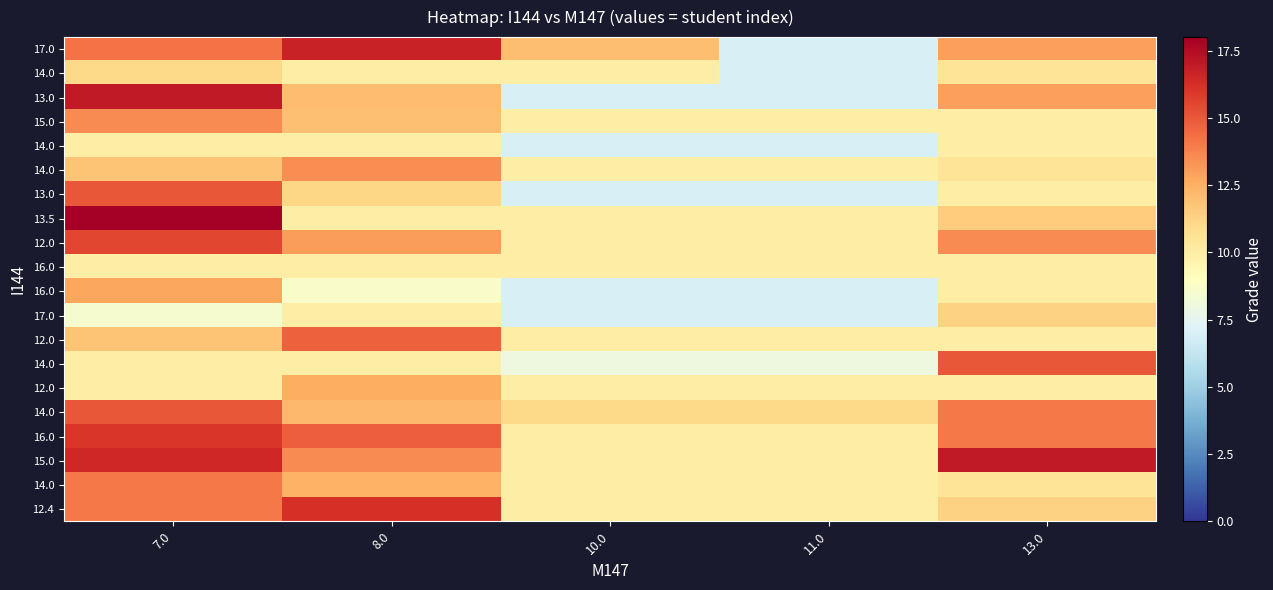

At which category is the sum across all series the highest?

7.0